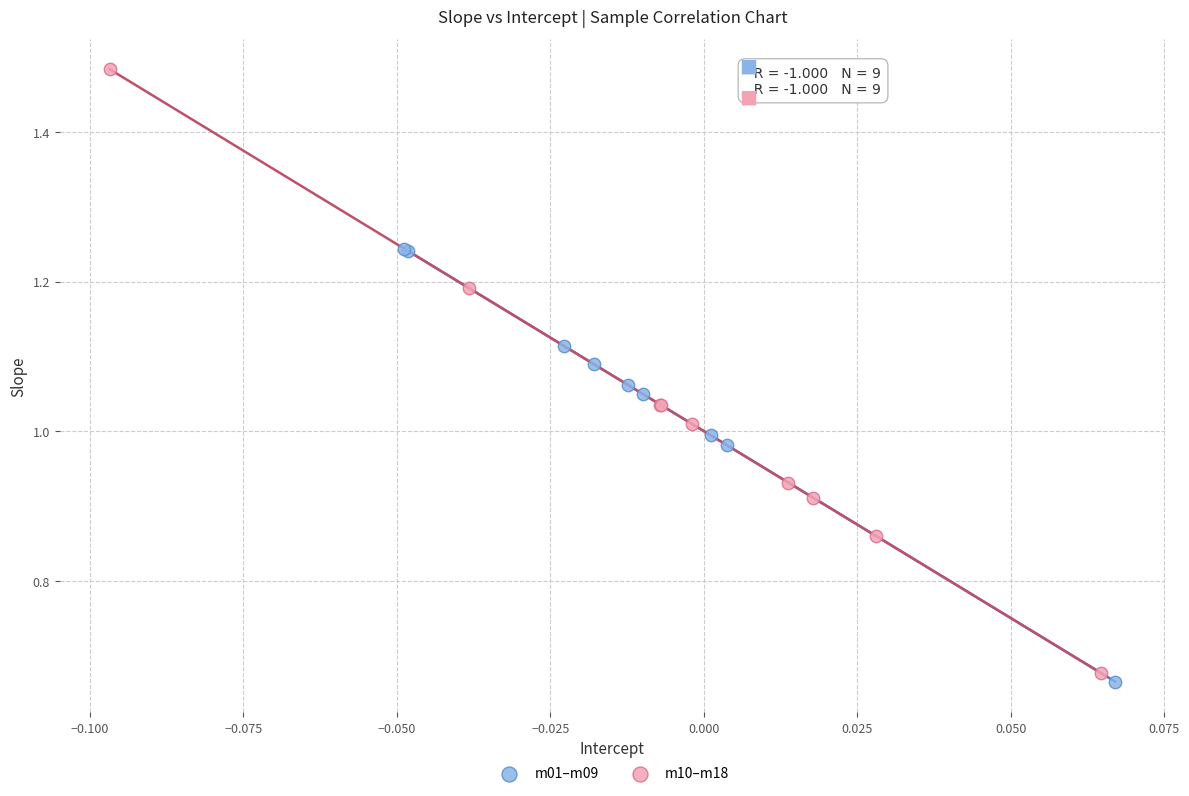

Which series contains the highest Y value?

m10–m18